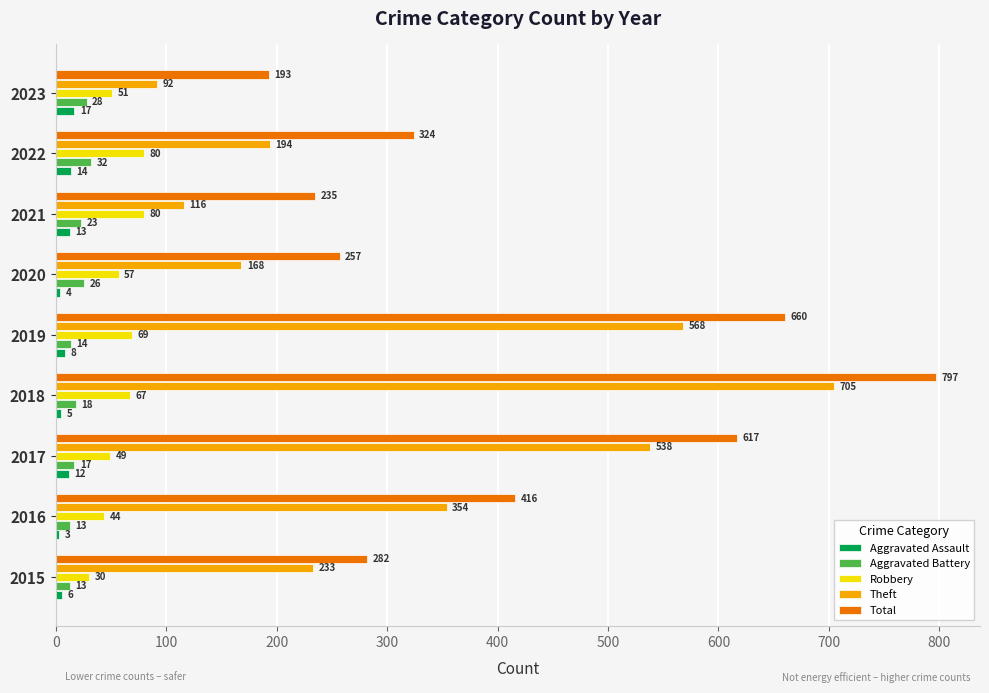

At which category is the sum across all series the highest?

2018